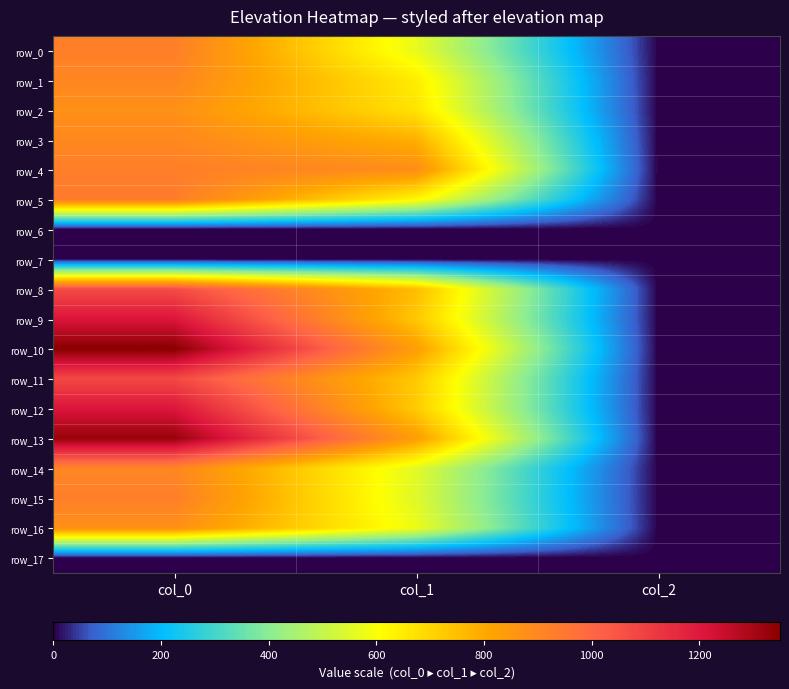

Which series changed the most between col_0 and col_1?

row_10